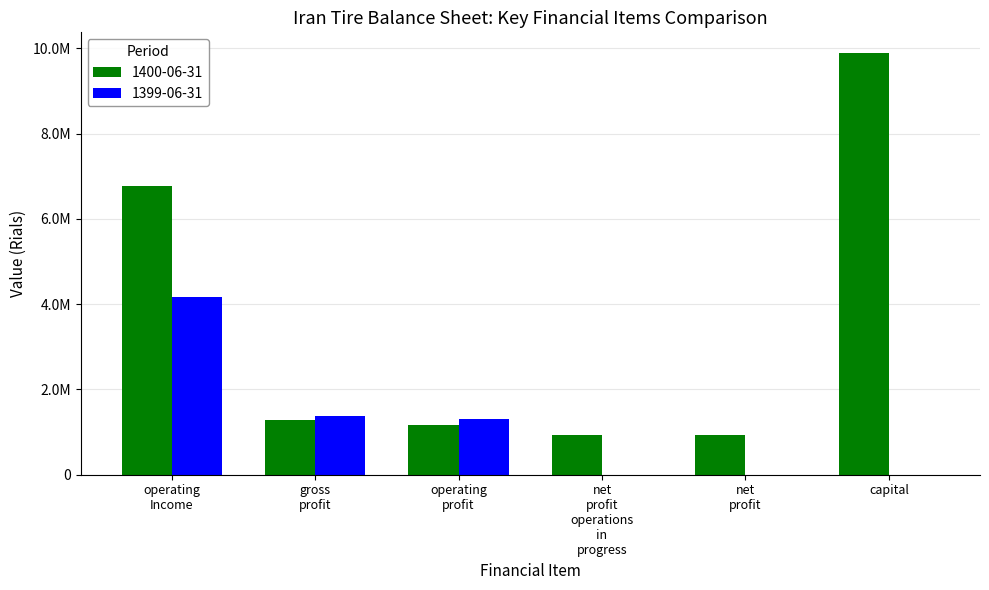

What are all the series names shown in the legend?

1400-06-31, 1399-06-31